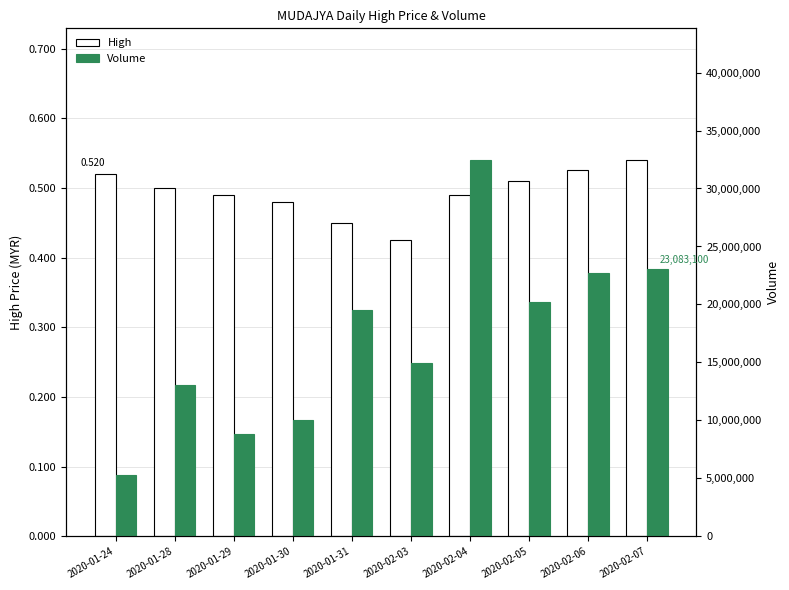

Reading left to right, what are all the values shown in this chart?

High: 2020-01-24=0.5	2020-01-28=0.5	2020-01-29=0.5	2020-01-30=0.5	2020-01-31=0.5	2020-02-03=0.4	2020-02-04=0.5	2020-02-05=0.5	2020-02-06=0.5	2020-02-07=0.5
Volume: 2020-01-24=5285500.0	2020-01-28=13071100.0	2020-01-29=8803600.0	2020-01-30=10010400.0	2020-01-31=19503400.0	2020-02-03=14961300.0	2020-02-04=32453800.0	2020-02-05=20234200.0	2020-02-06=22735500.0	2020-02-07=23083100.0